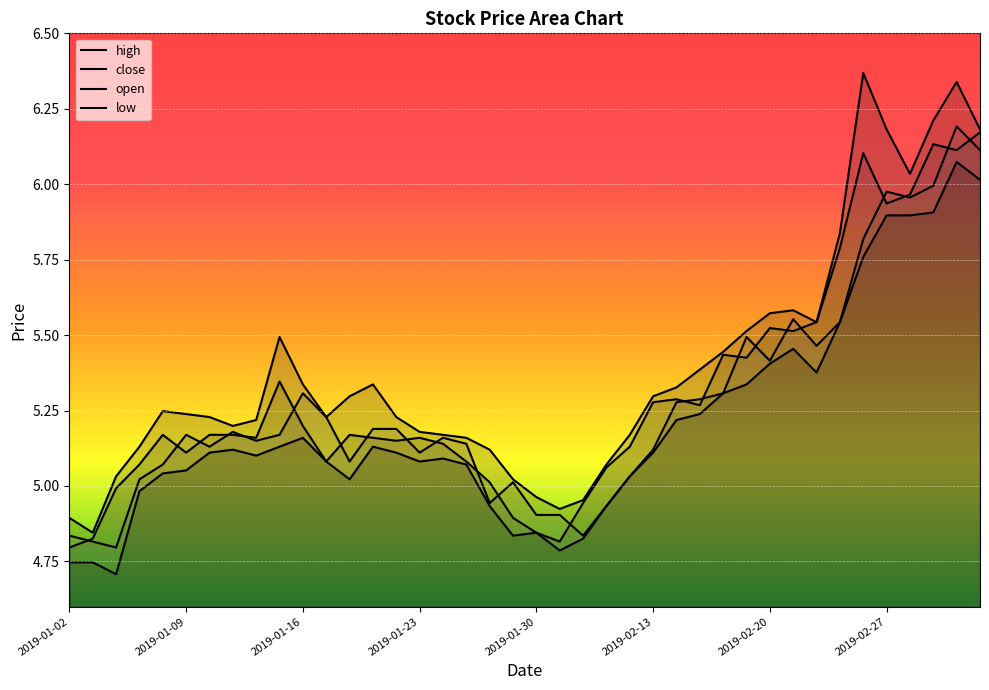

How many lines are shown in the chart?

4